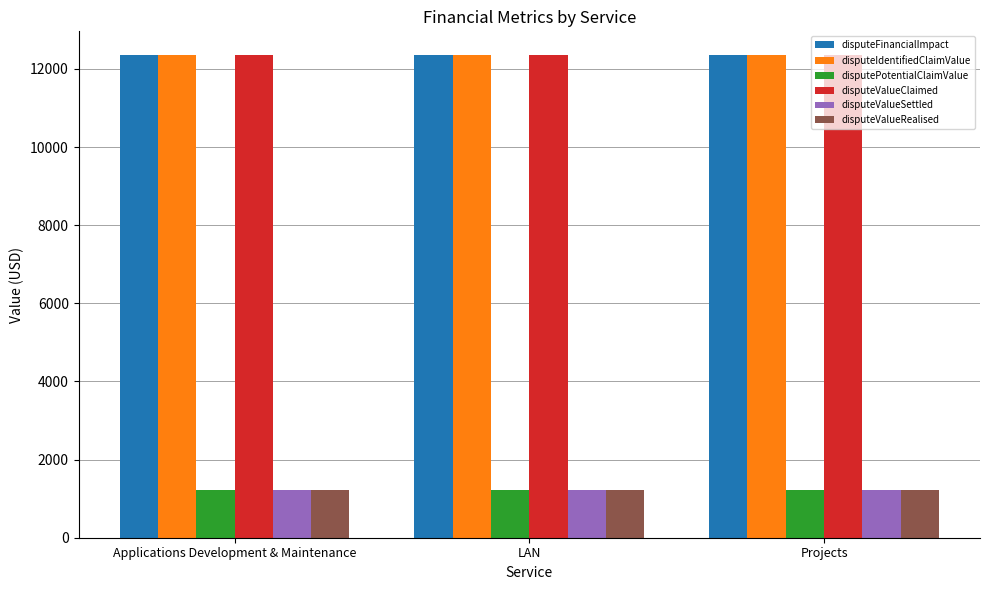

What is the minimum value for disputeFinancialImpact?

12345